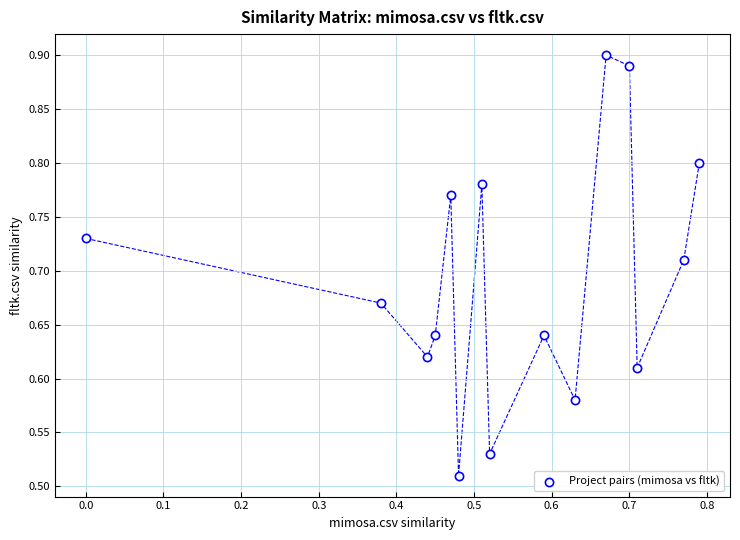

What is the range of Y values (max minus min)?

0.4